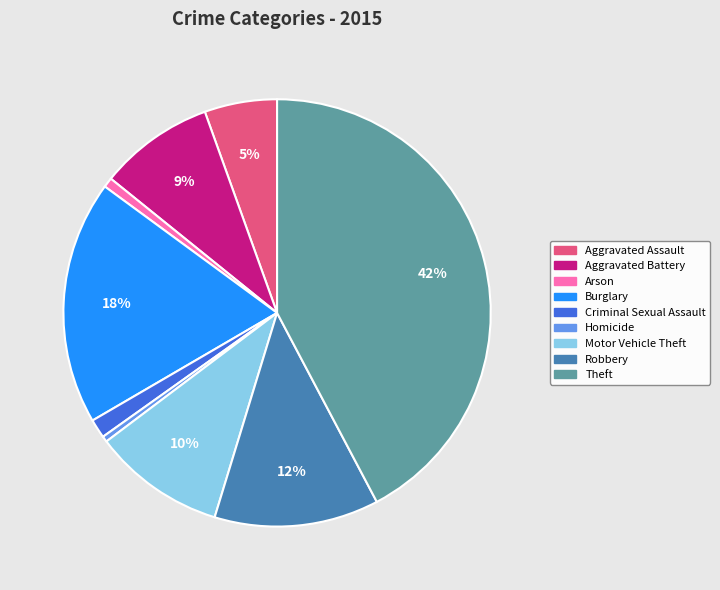

What is the ratio of the value at Aggravated Assault to the value at Aggravated Battery?

0.6